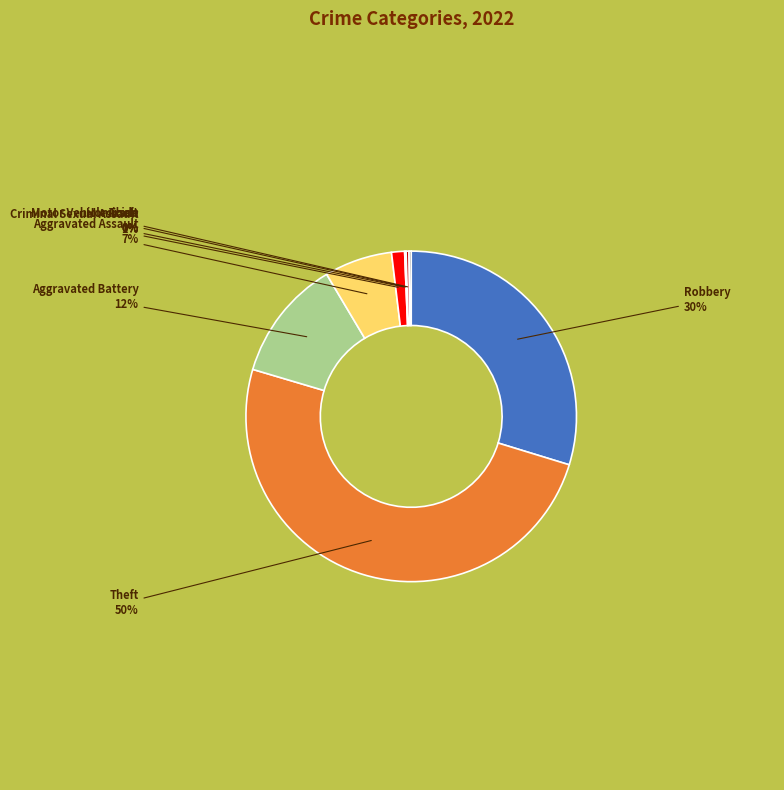

True or false: Theft accounts for 44% of the total.

False